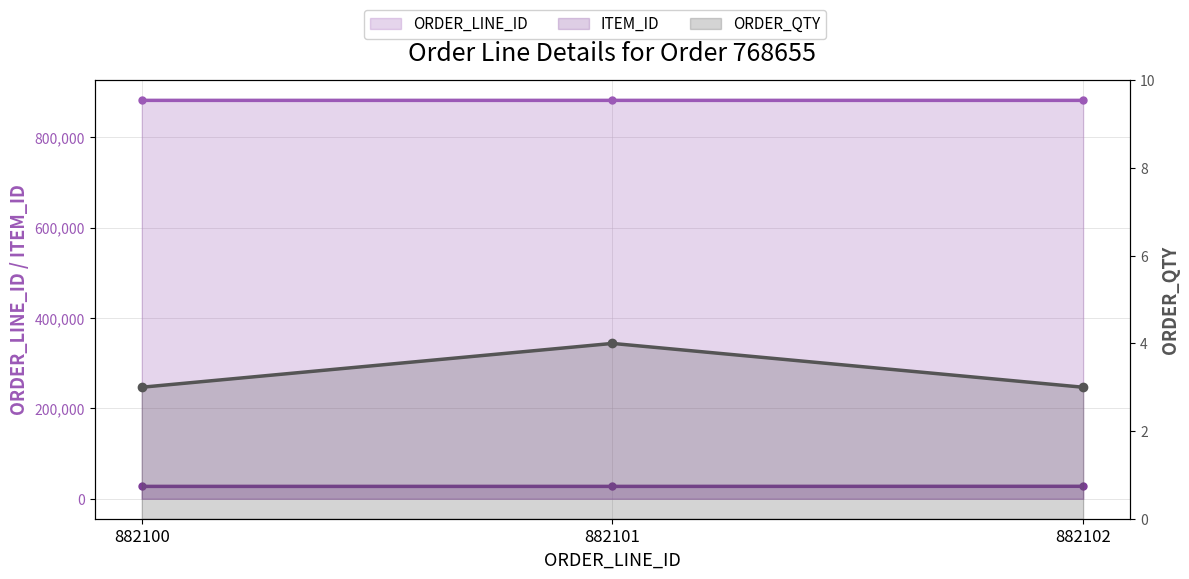

Reading left to right, what are all the values shown in this chart?

ORDER_LINE_ID line: 882100=882100	882101=882101	882102=882102
ITEM_ID line: 882100=27500	882101=27501	882102=27685
ORDER_QTY line: 882100=3	882101=4	882102=3